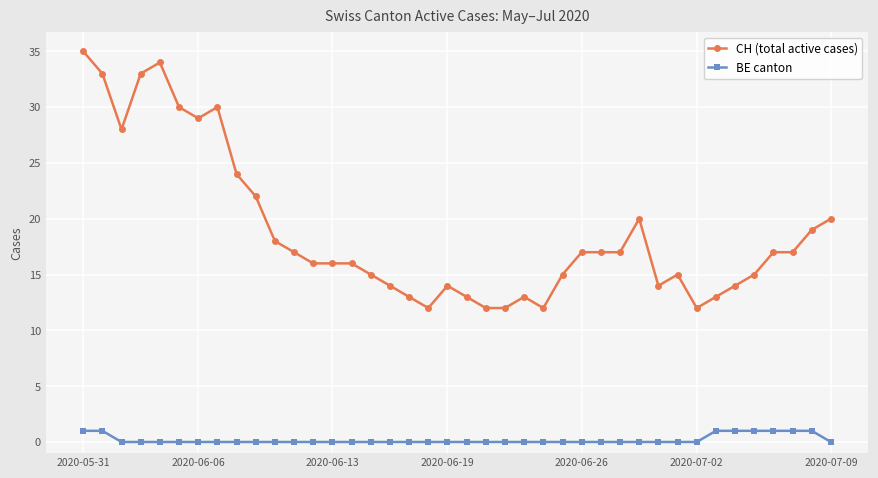

List the series in order of their overall mean, lowest first.

BE canton, CH (total active cases)